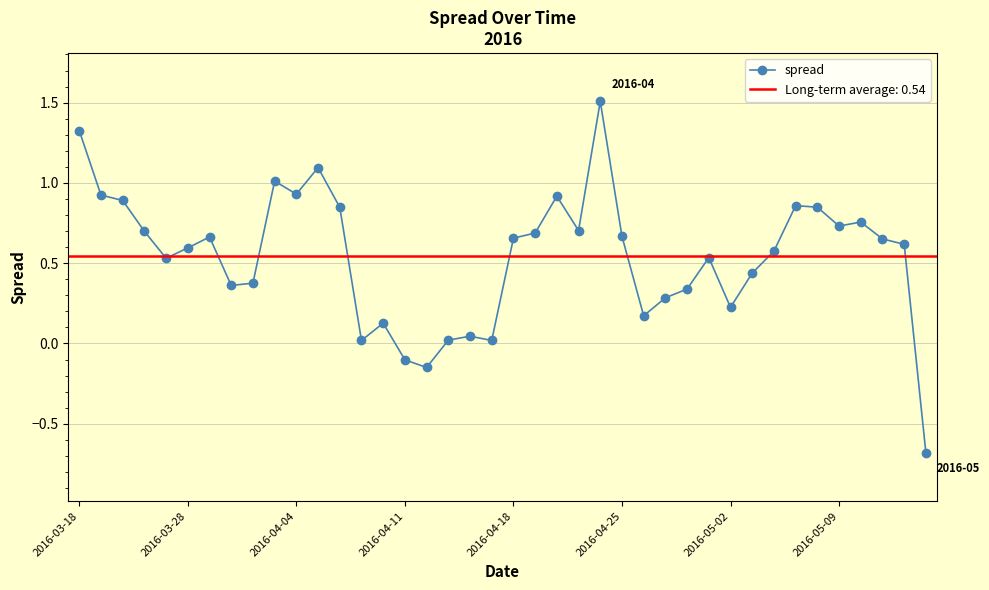

True or false: spread has more than 2 points higher than both neighbors.

True